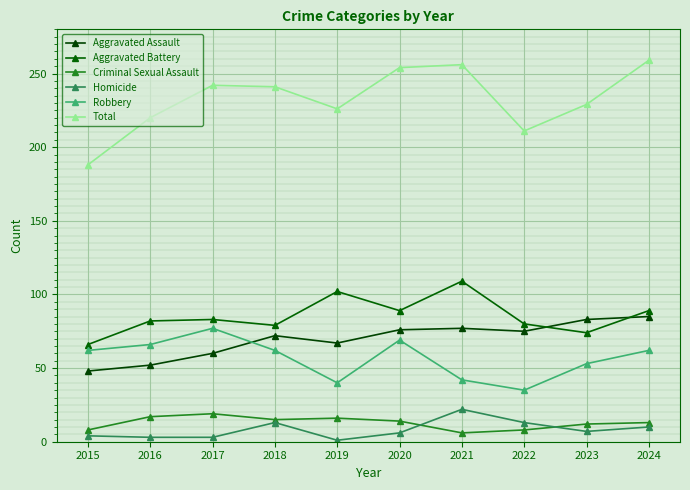

Does the chart display data point markers on the line(s)?

Yes